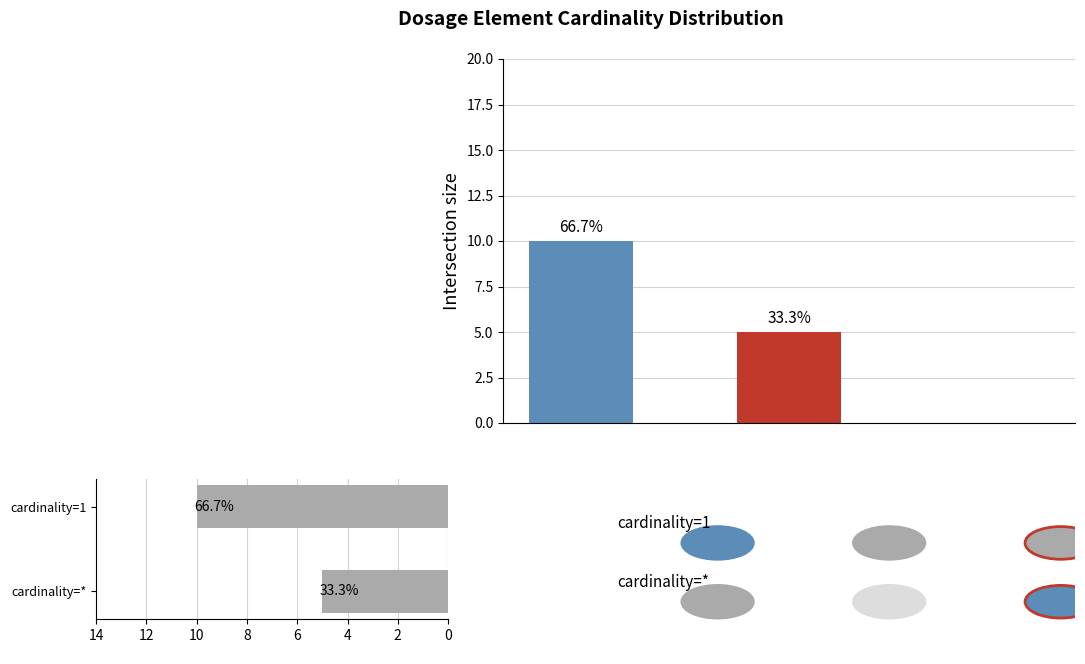

What is the ratio of the value at cardinality=* to the value at cardinality=1?

0.5